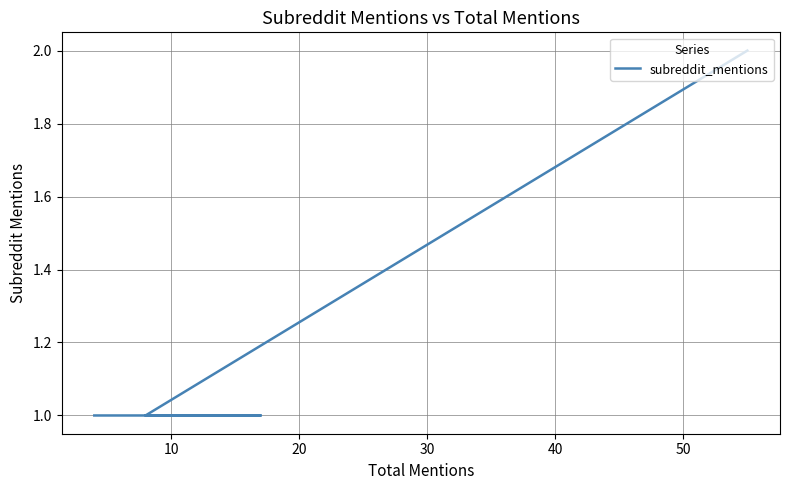

What is the ratio of the value at 20 to the value at 30?

1.0